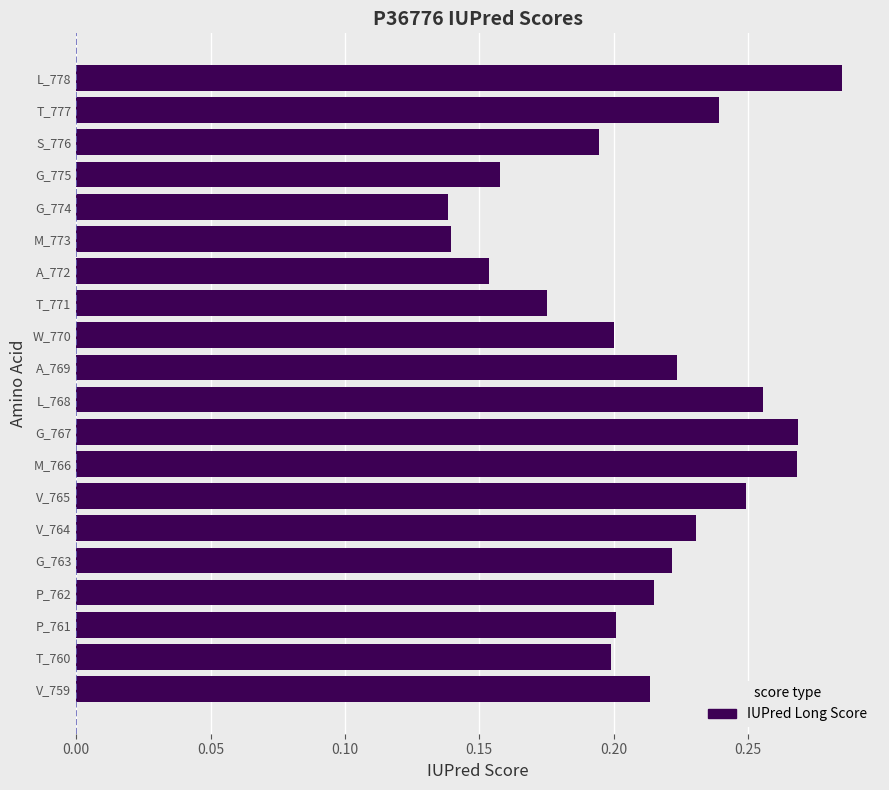

How many values are between 0 and 1?

20